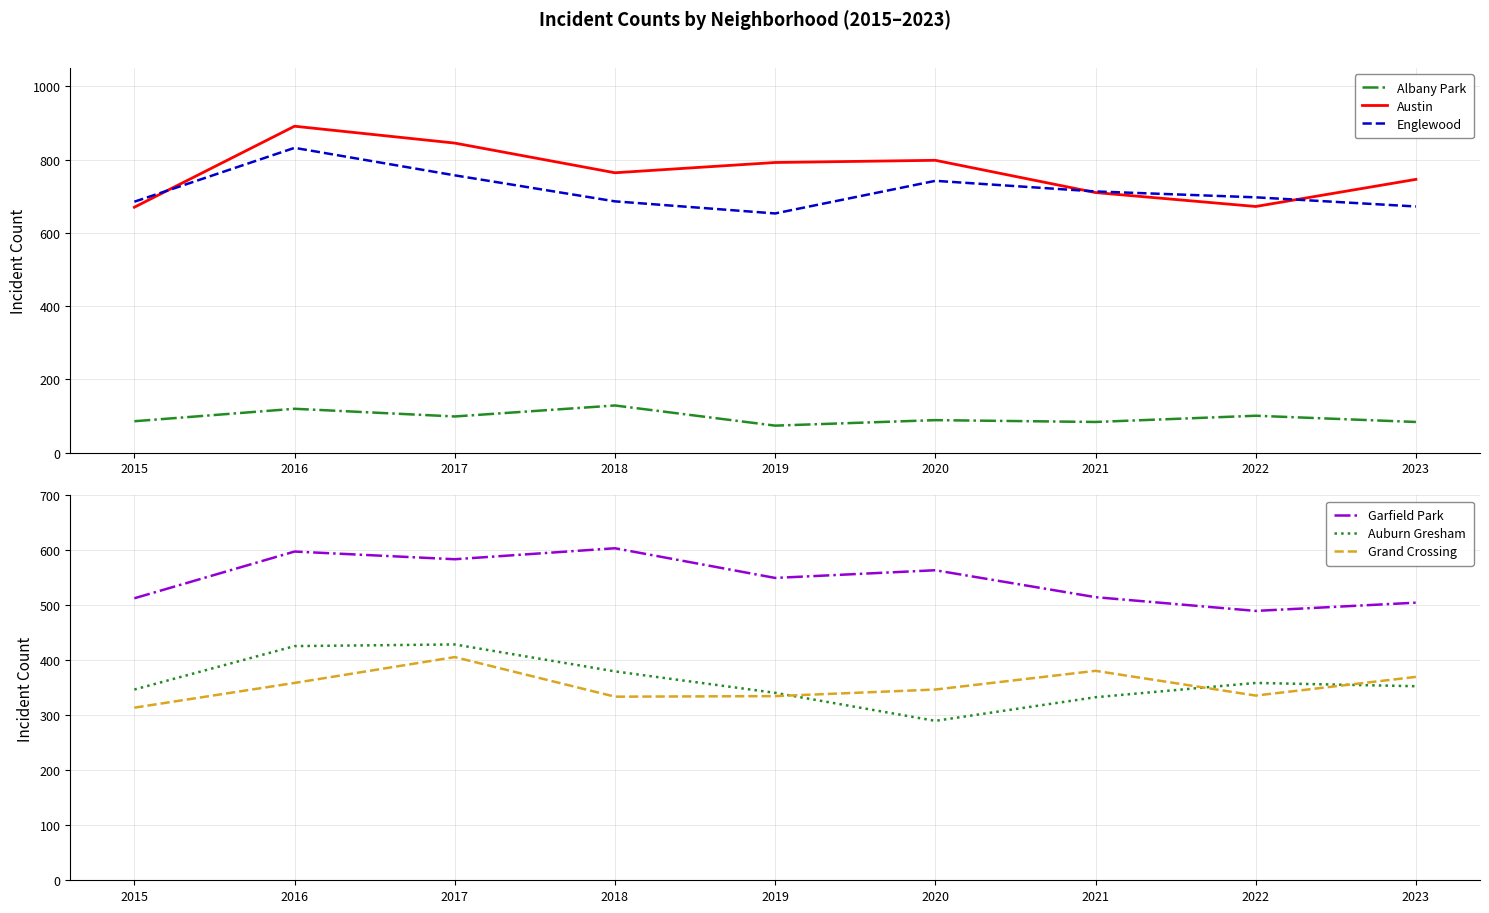

True or false: Englewood and Albany Park intersect in this chart.

False